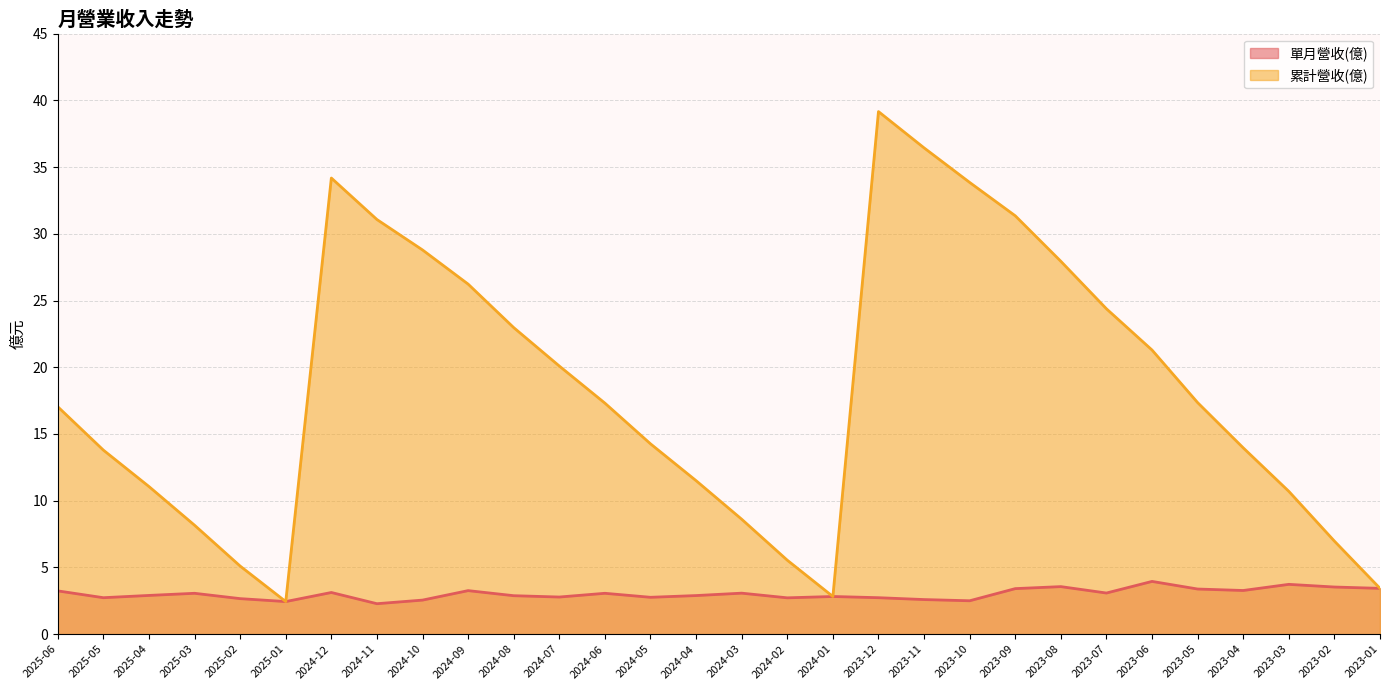

Which category has the highest value in the 累計營收(億) series?

2023-12